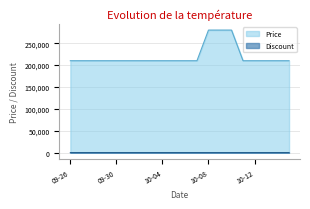

How many data points in Discount are less than 25?

3